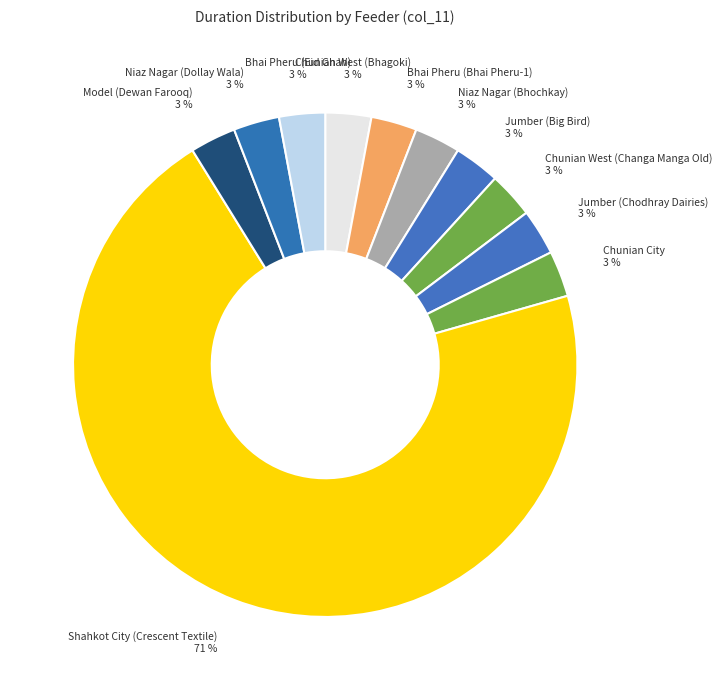

Which category has the biggest portion of the pie?

Shahkot City (Crescent Textile)